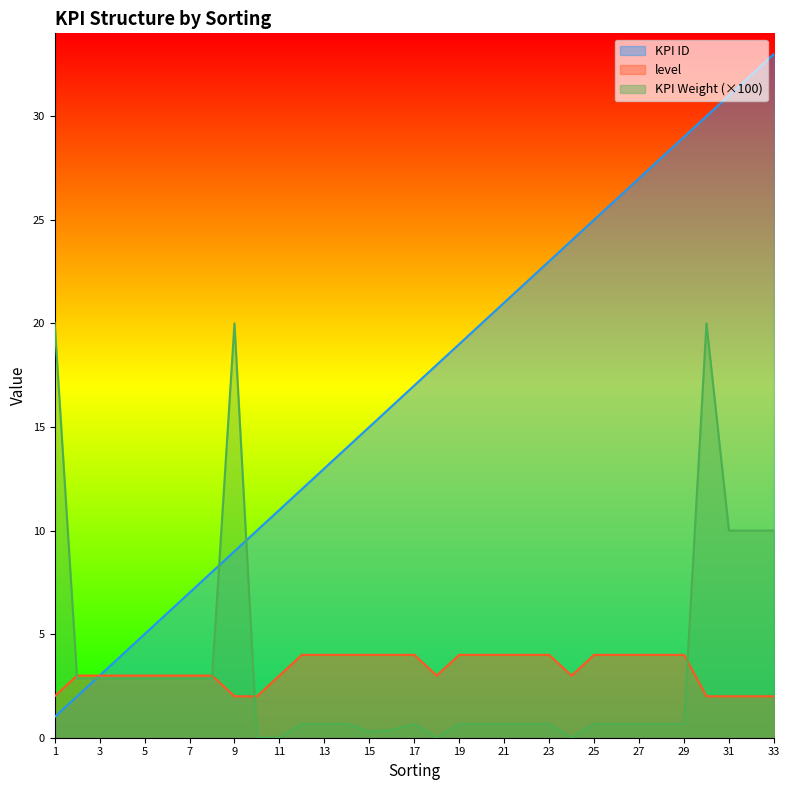

What is the difference between the maximum and second lowest values in the KPI Weight series?

20.0